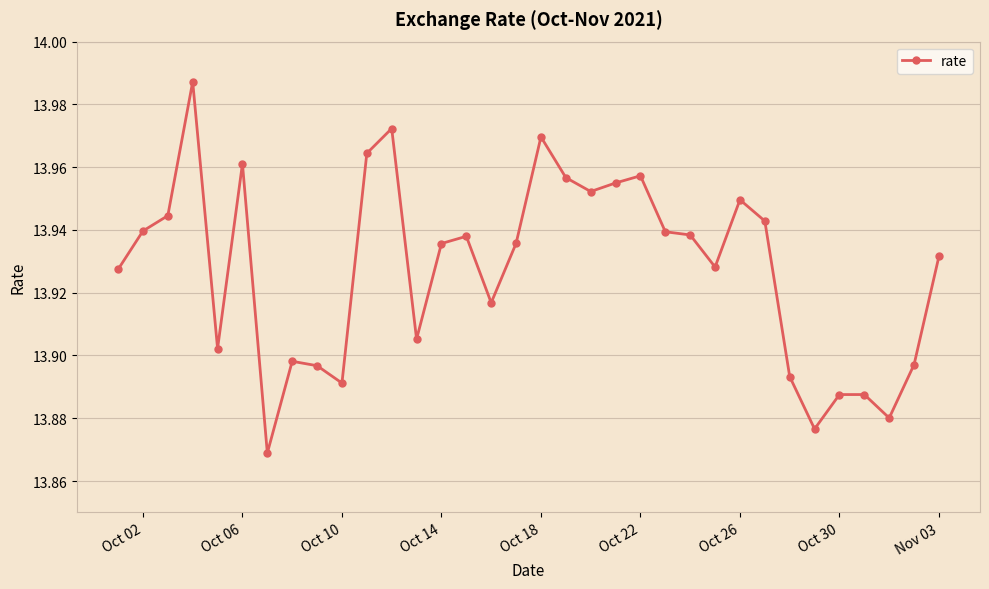

Count the number of categories in the chart.

34